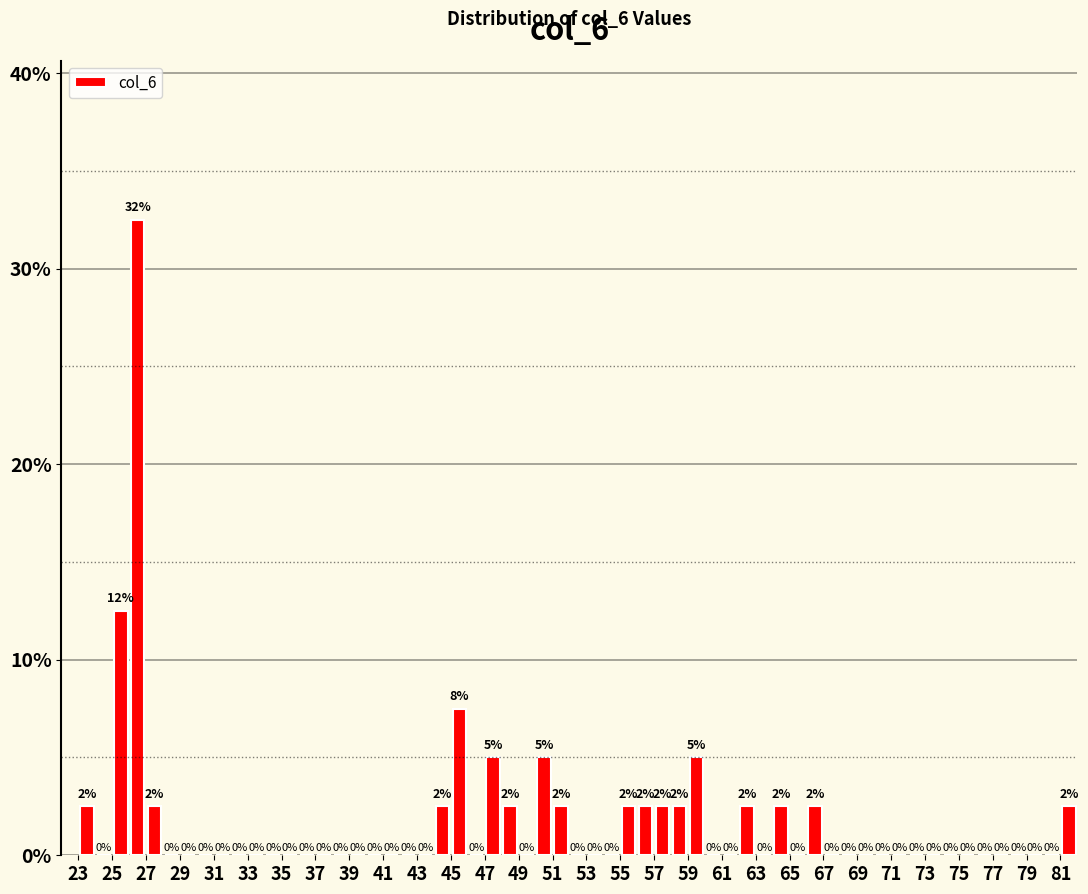

Which range on the x-axis has the tallest bar?

26 to 27